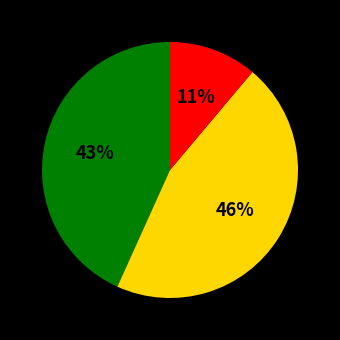

Is there a majority slice in this chart?

No